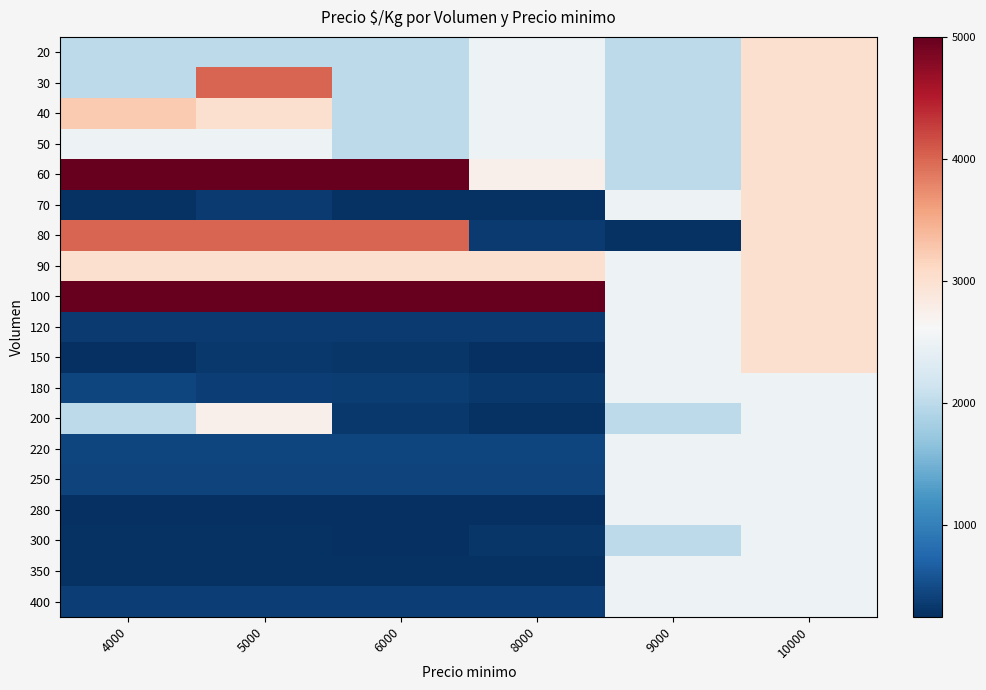

Reading right to left, extract all data points from this chart.

20: 10000=3000	9000=2000	8000=2500	6000=2000	5000=2000	4000=2000
30: 10000=3000	9000=2000	8000=2500	6000=2000	5000=4000	4000=2000
40: 10000=3000	9000=2000	8000=2500	6000=2000	5000=3000	4000=3250
50: 10000=3000	9000=2000	8000=2500	6000=2000	5000=2500	4000=2500
60: 10000=3000	9000=2000	8000=2750	6000=5000	5000=5000	4000=5000
70: 10000=3000	9000=2500	8000=278	6000=278	5000=347	4000=278
80: 10000=3000	9000=278	8000=361	6000=4000	5000=4000	4000=4000
90: 10000=3000	9000=2500	8000=3000	6000=3000	5000=3000	4000=3000
100: 10000=3000	9000=2500	8000=5000	6000=5000	5000=5000	4000=5000
120: 10000=3000	9000=2500	8000=361	6000=361	5000=361	4000=361
150: 10000=3000	9000=2500	8000=250	6000=306	5000=333	4000=250
180: 10000=2500	9000=2500	8000=333	6000=368	5000=389	4000=444
200: 10000=2500	9000=2000	8000=278	6000=333	5000=2750	4000=2000
220: 10000=2500	9000=2500	8000=444	6000=444	5000=444	4000=444
250: 10000=2500	9000=2500	8000=417	6000=417	5000=417	4000=417
280: 10000=2500	9000=2500	8000=250	6000=250	5000=250	4000=250
300: 10000=2500	9000=2000	8000=306	6000=250	5000=278	4000=278
350: 10000=2500	9000=2500	8000=278	6000=278	5000=278	4000=278
400: 10000=2500	9000=2500	8000=389	6000=389	5000=389	4000=389